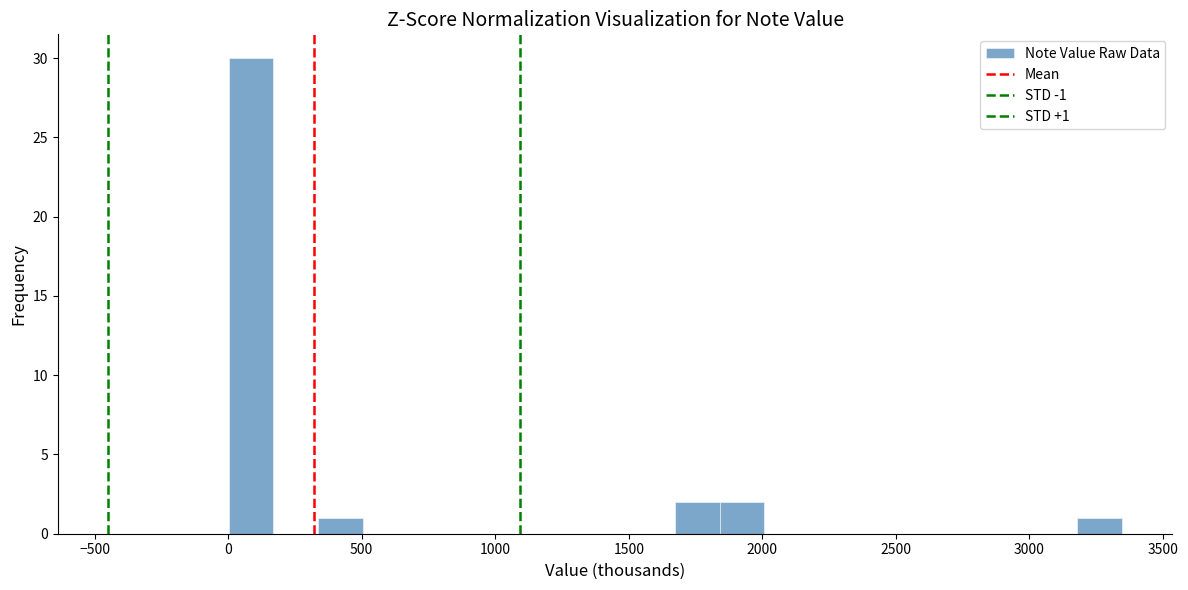

Around what value on the x-axis is the tallest bar? Give the approximate position of its centre, as read against the axis.

100